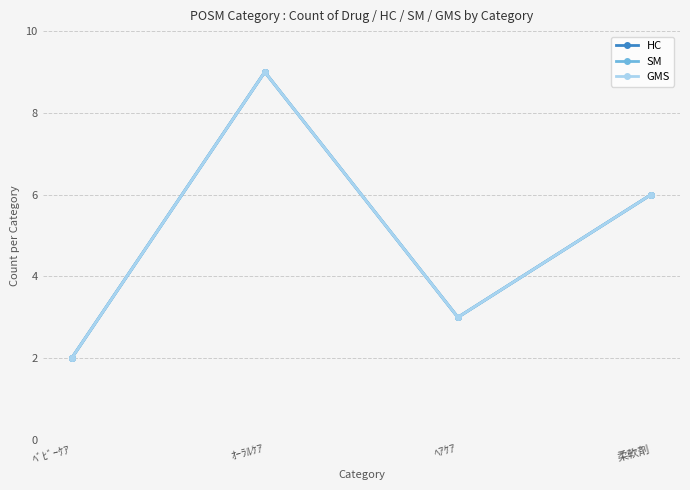

Does the chart have visible grid lines?

Yes